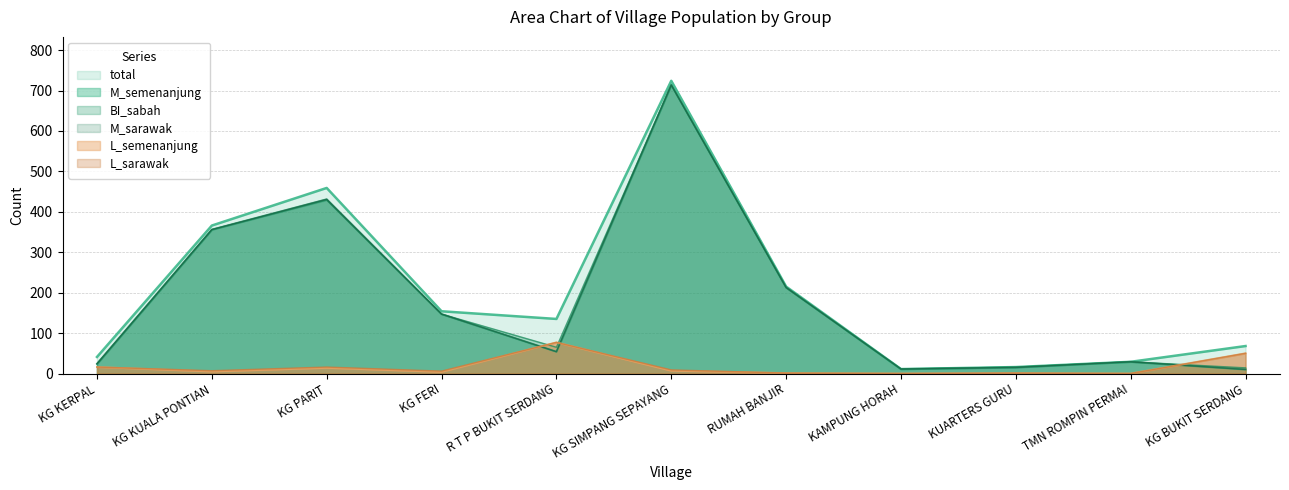

Which series changed the most between RUMAH BANJIR and KUARTERS GURU?

total